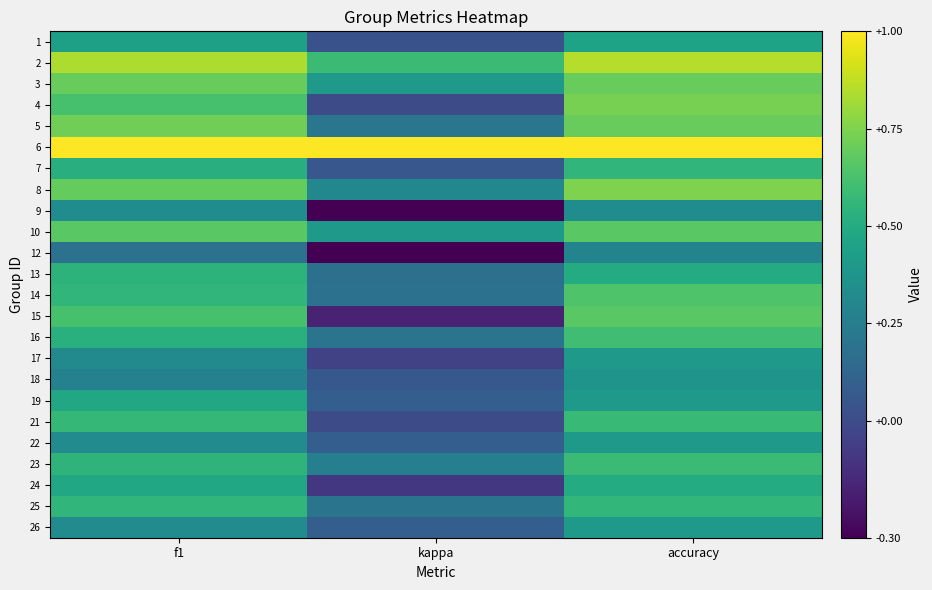

Reading left to right, what are all the values shown in this chart?

1: f1=0.4	kappa=0.0	accuracy=0.5
2: f1=0.8	kappa=0.6	accuracy=0.9
3: f1=0.7	kappa=0.4	accuracy=0.7
4: f1=0.6	kappa=0.0	accuracy=0.7
5: f1=0.7	kappa=0.2	accuracy=0.7
6: f1=1.0	kappa=1.0	accuracy=1.0
7: f1=0.5	kappa=0.1	accuracy=0.6
8: f1=0.7	kappa=0.3	accuracy=0.8
9: f1=0.3	kappa=-0.3	accuracy=0.3
10: f1=0.7	kappa=0.4	accuracy=0.7
12: f1=0.2	kappa=-0.3	accuracy=0.3
13: f1=0.5	kappa=0.2	accuracy=0.5
14: f1=0.6	kappa=0.2	accuracy=0.6
15: f1=0.6	kappa=-0.2	accuracy=0.7
16: f1=0.5	kappa=0.2	accuracy=0.6
17: f1=0.3	kappa=-0.0	accuracy=0.4
18: f1=0.3	kappa=0.1	accuracy=0.4
19: f1=0.5	kappa=0.1	accuracy=0.4
21: f1=0.6	kappa=0.0	accuracy=0.6
22: f1=0.3	kappa=0.1	accuracy=0.4
23: f1=0.5	kappa=0.3	accuracy=0.6
24: f1=0.5	kappa=-0.1	accuracy=0.5
25: f1=0.6	kappa=0.2	accuracy=0.6
26: f1=0.3	kappa=0.1	accuracy=0.4